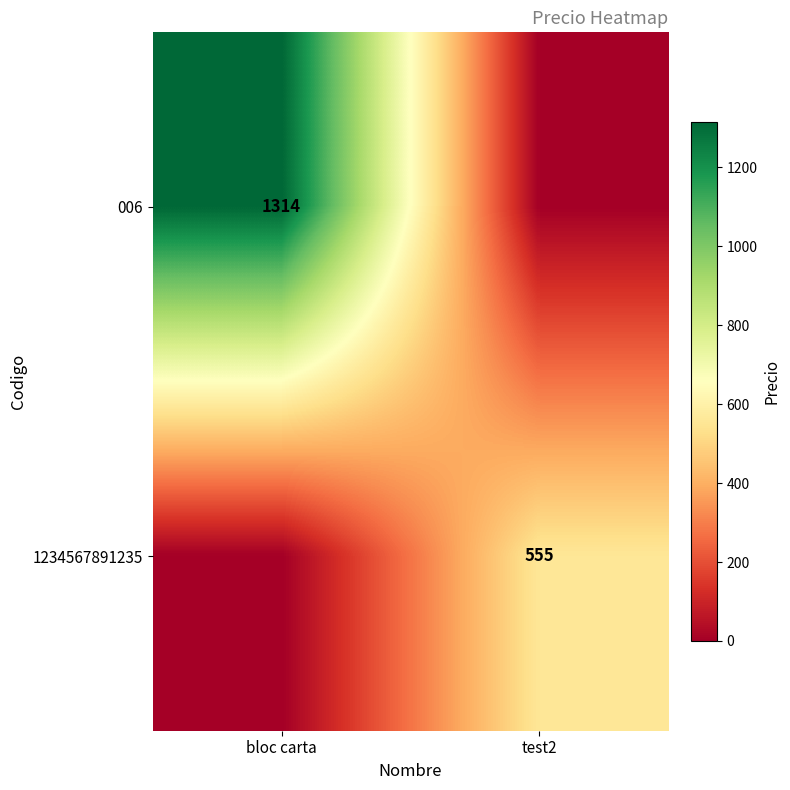

True or false: 006 has a value of 754 at bloc carta.

False